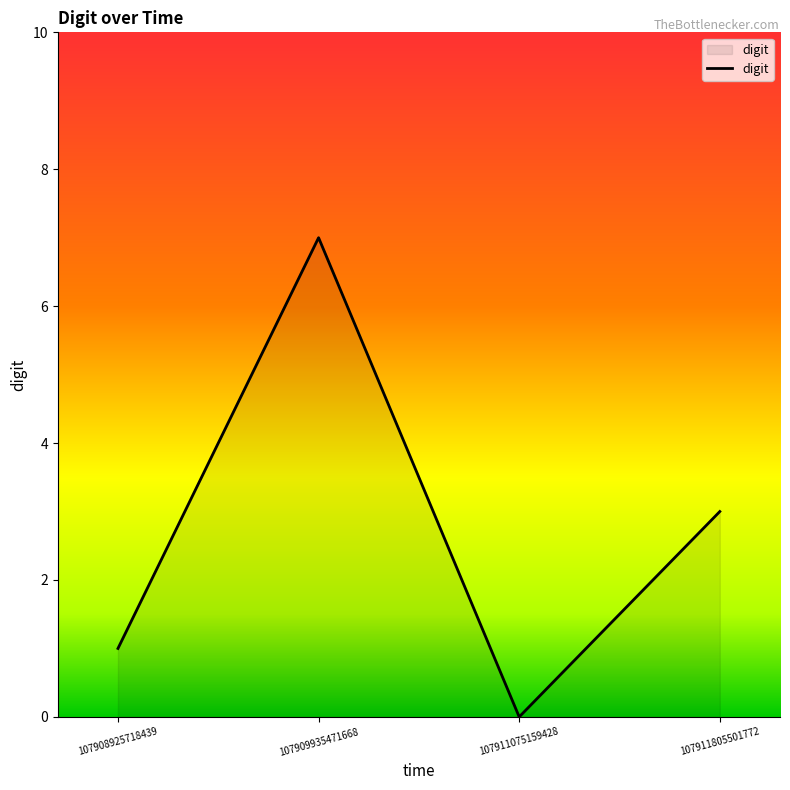

What is the change in value from 107909935471668 to 107911075159428?

-7